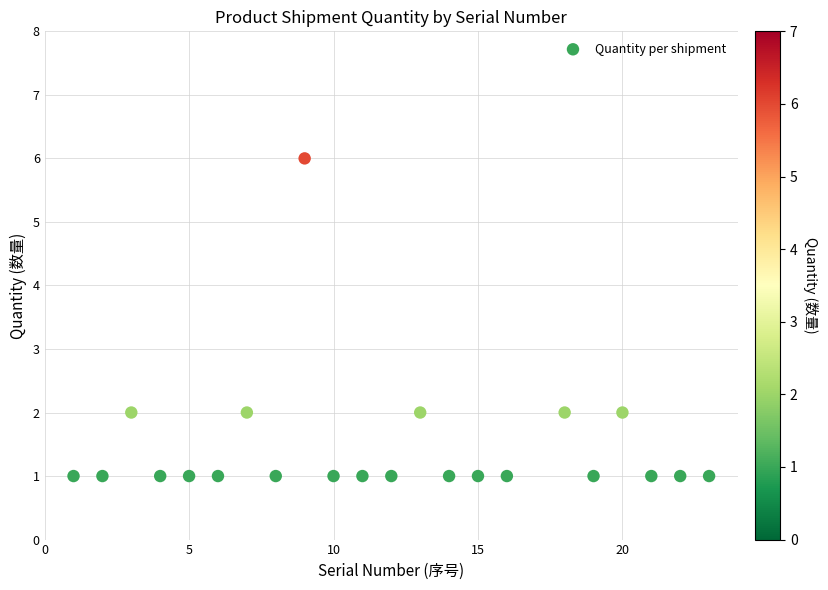

What is the range of X values (max minus min)?

22